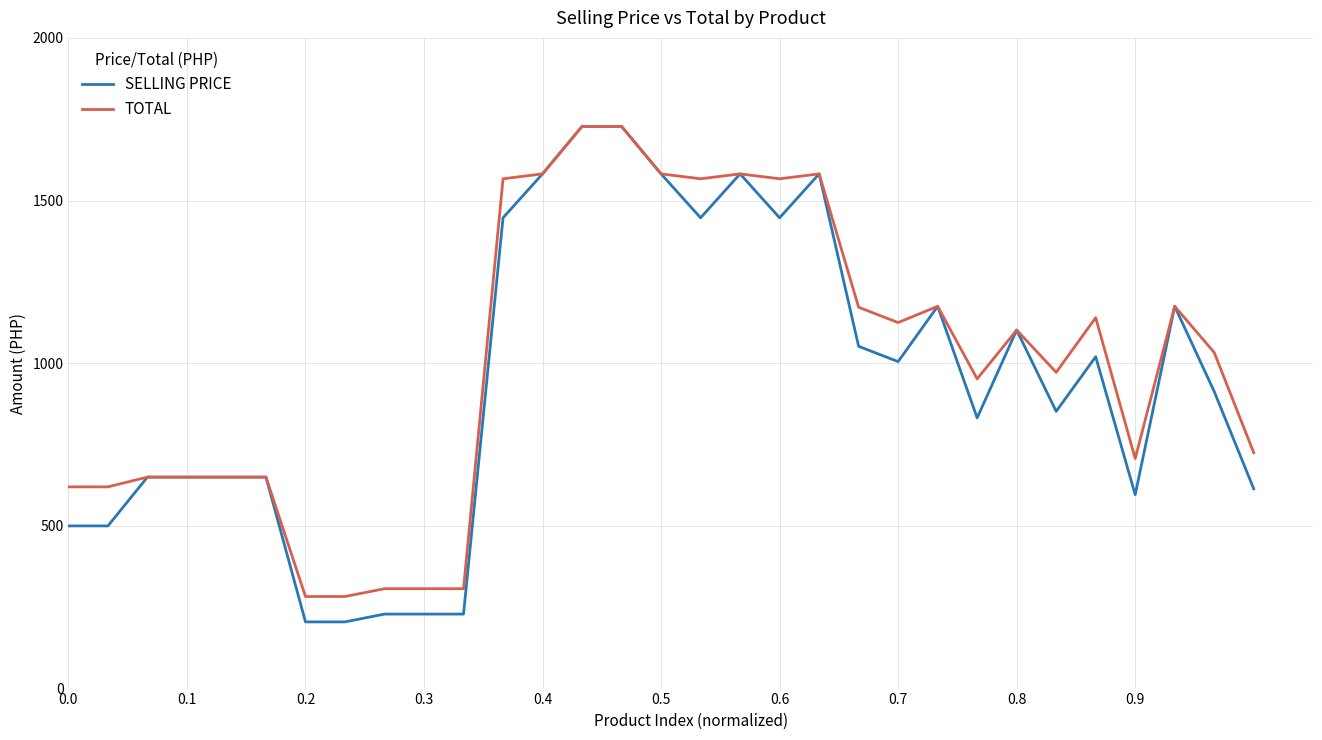

What is the highest value of the TOTAL series?

1728